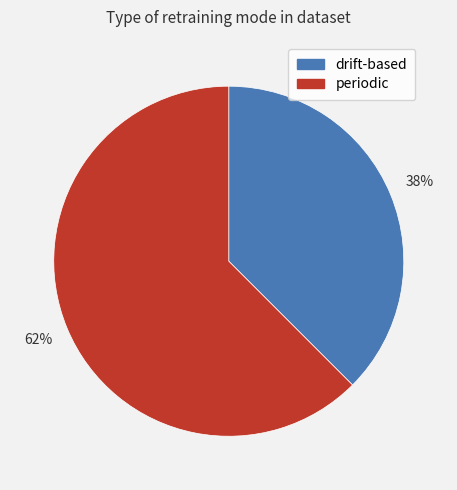

Which category has the biggest portion of the pie?

periodic